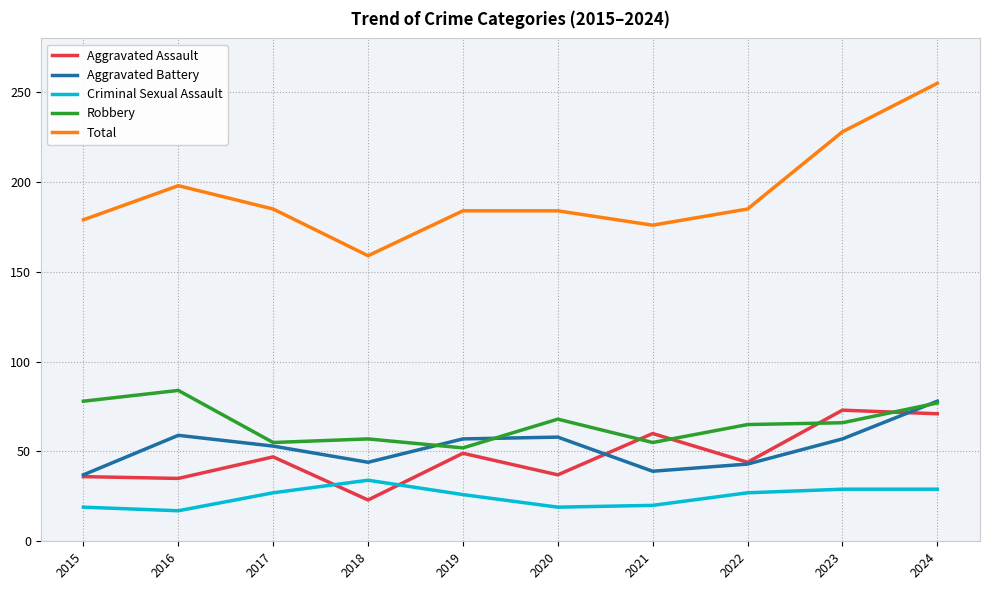

Is it true that Aggravated Battery equals 44 at 2018?

True